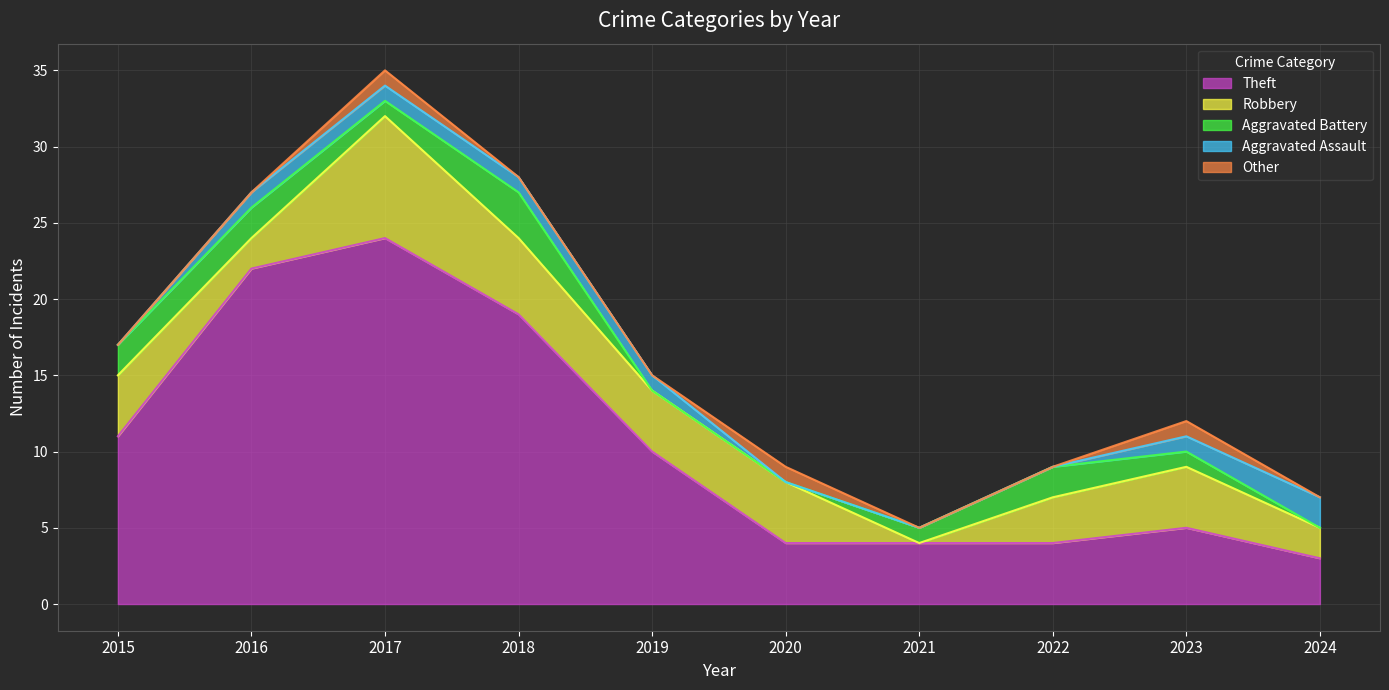

How many lines are shown in the chart?

5